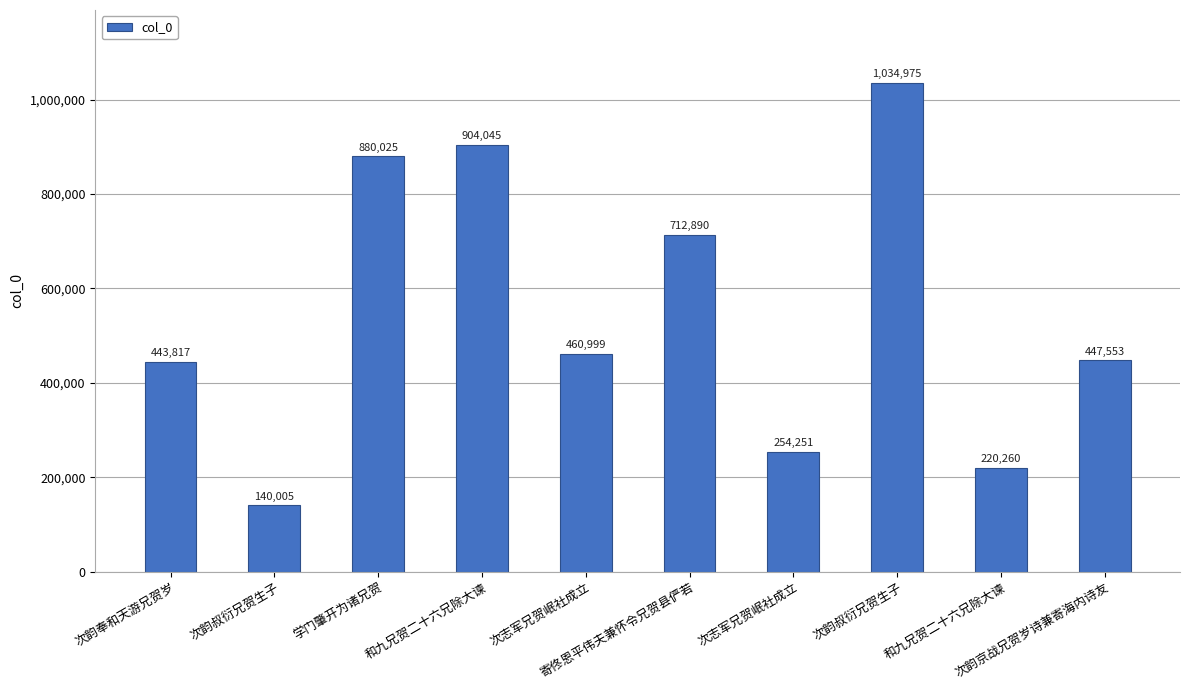

What is the label of the 7th bar from the right?

和九兄贺二十六兄除大谏